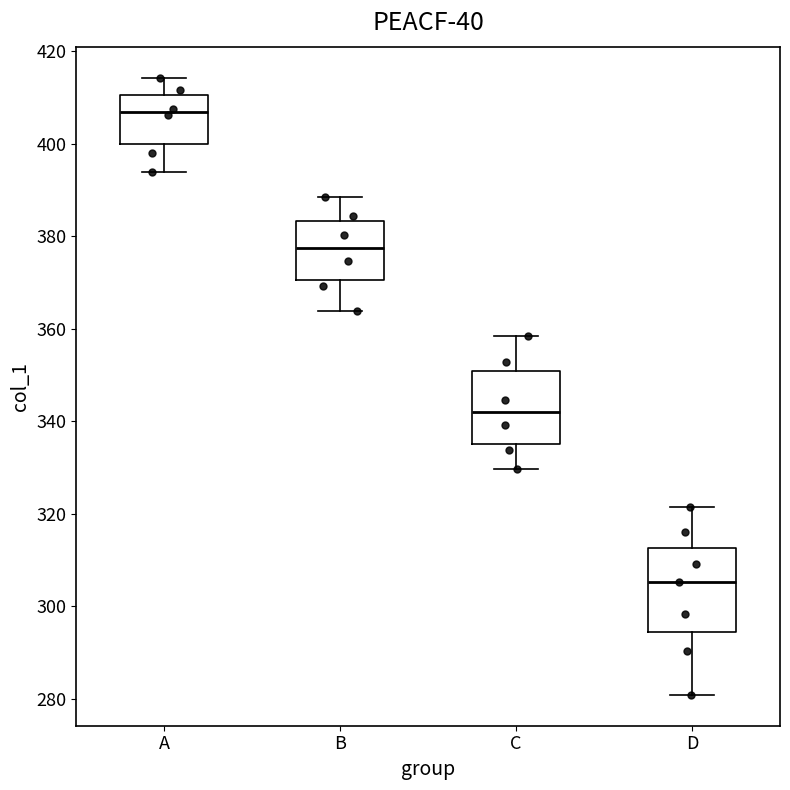

Which box has the lowest median line?

D